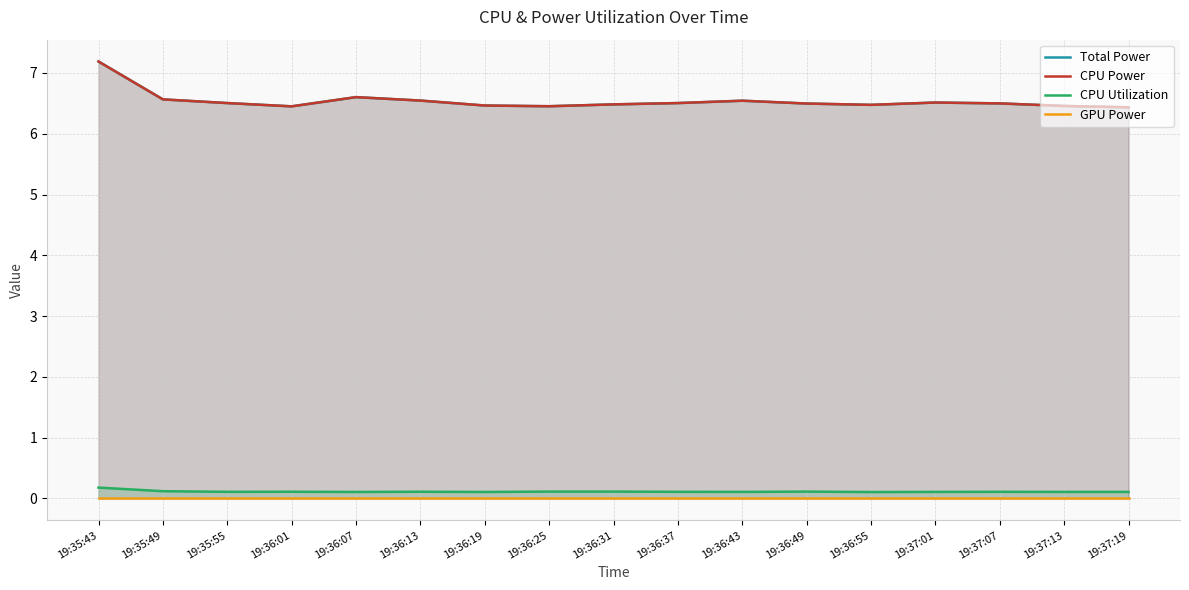

Is the value of CPU Utilization at 19:36:43 greater than the value of CPU Power at 19:35:43?

No